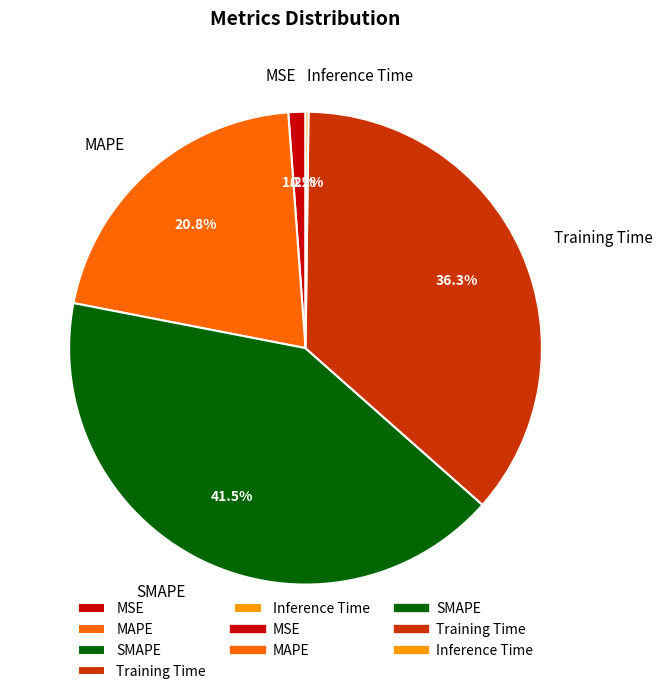

What percentage do Training Time and MSE together represent?

37.5%